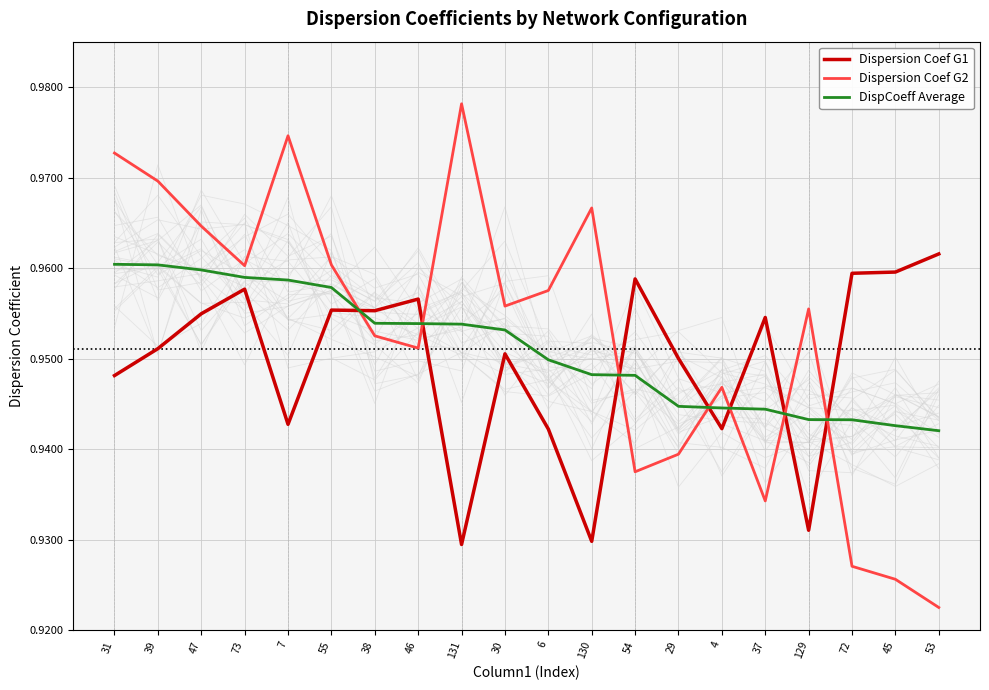

Between which two adjacent categories do Dispersion Coef G2 and DispCoeff Average first intersect?

55 and 38